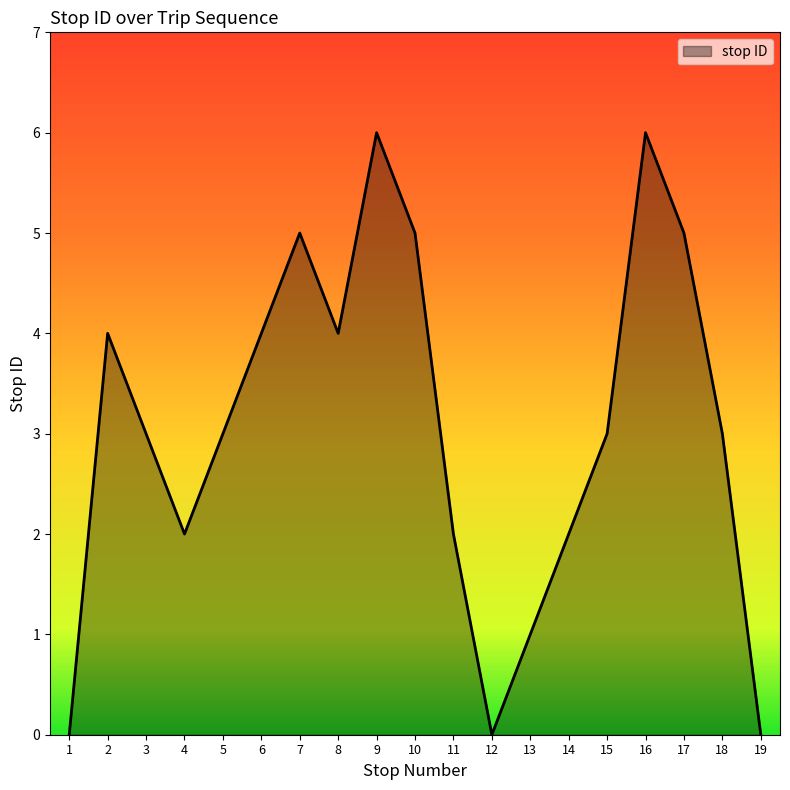

What is the maximum value shown in the chart?

6